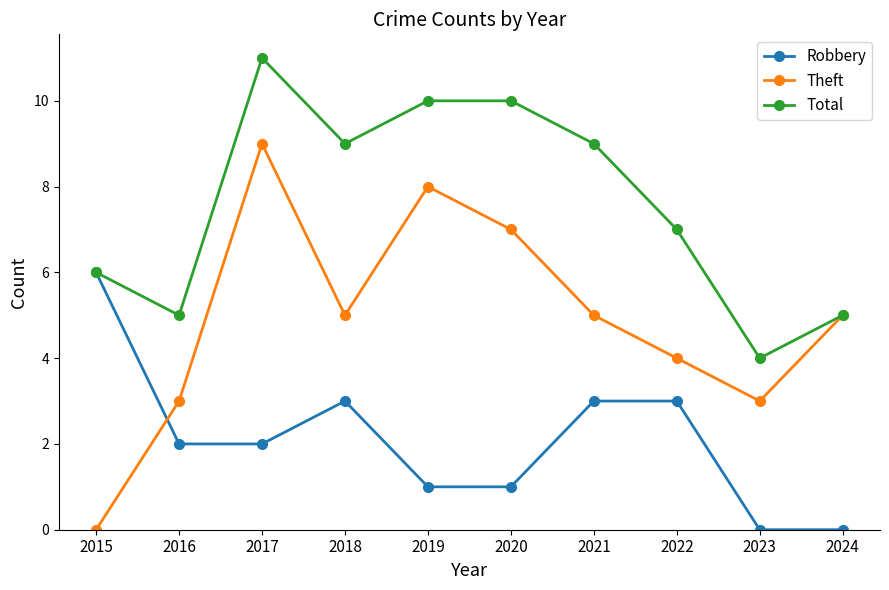

In Theft, how many points are higher than both neighbors (excluding endpoints)?

2